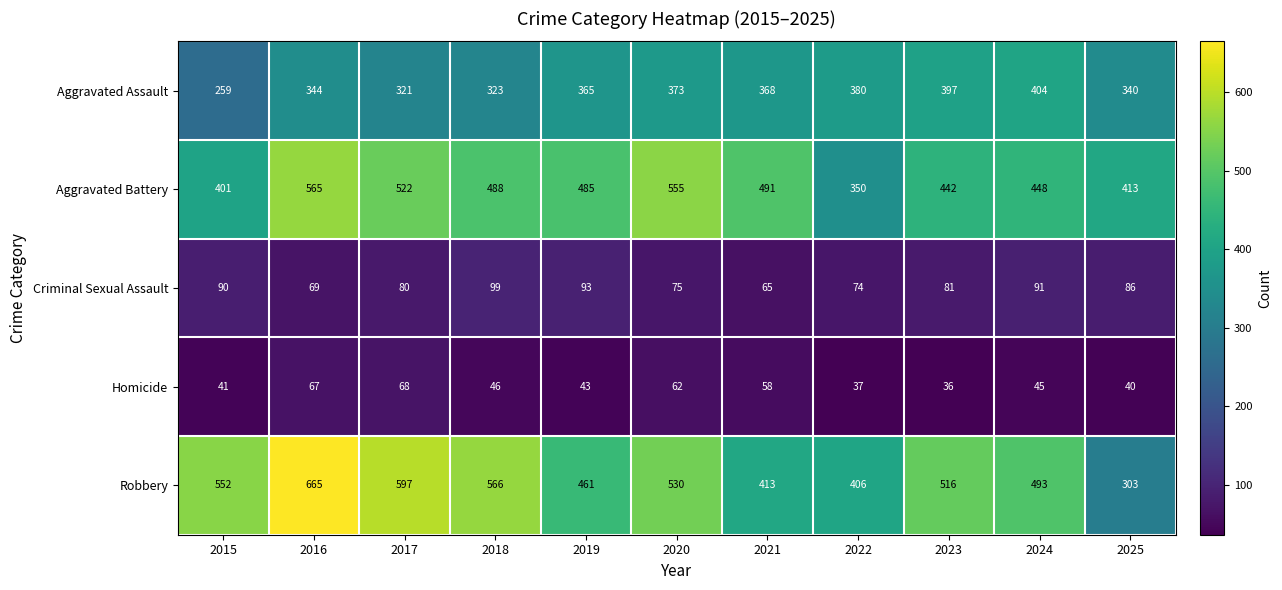

Count the number of categories in the chart.

11